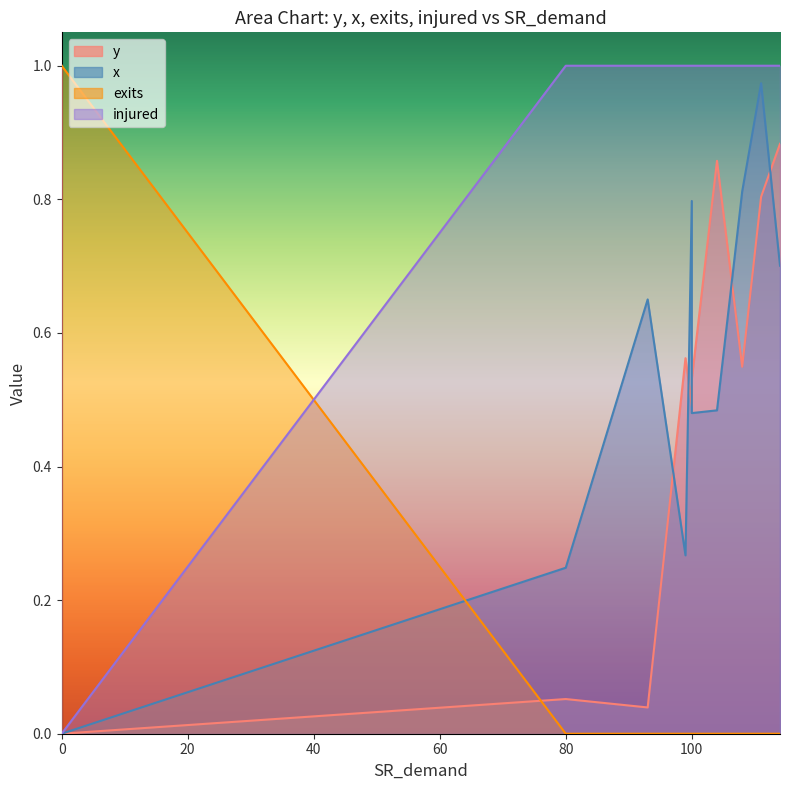

Between 93 and 100, which series saw the biggest shift?

y